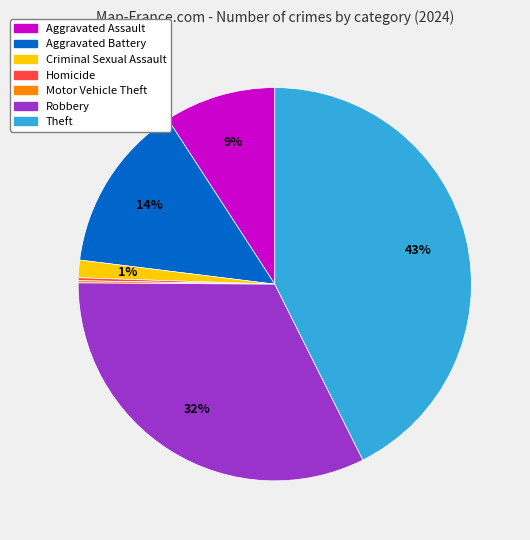

The Criminal Sexual Assault slice represents 1% of the pie. True or false?

True